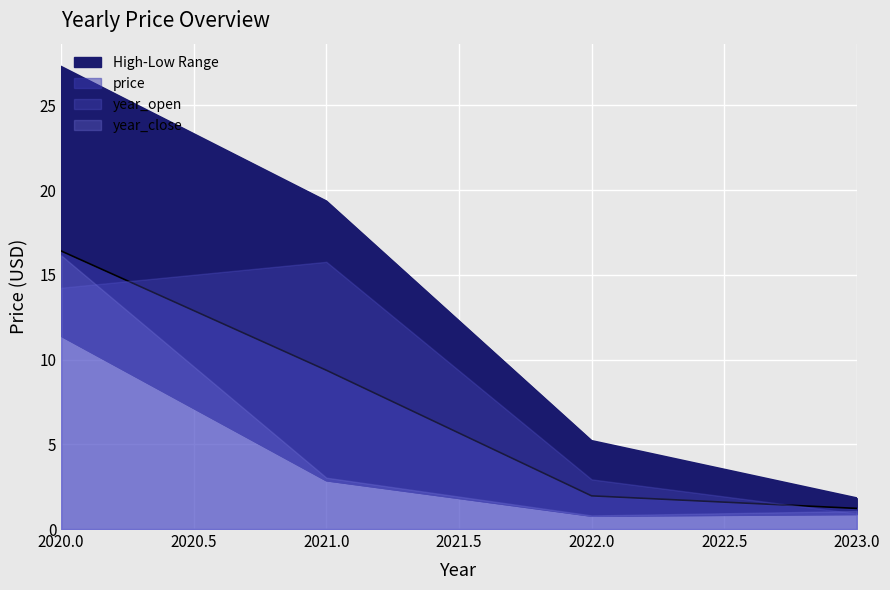

What is the maximum value for price?

16.4